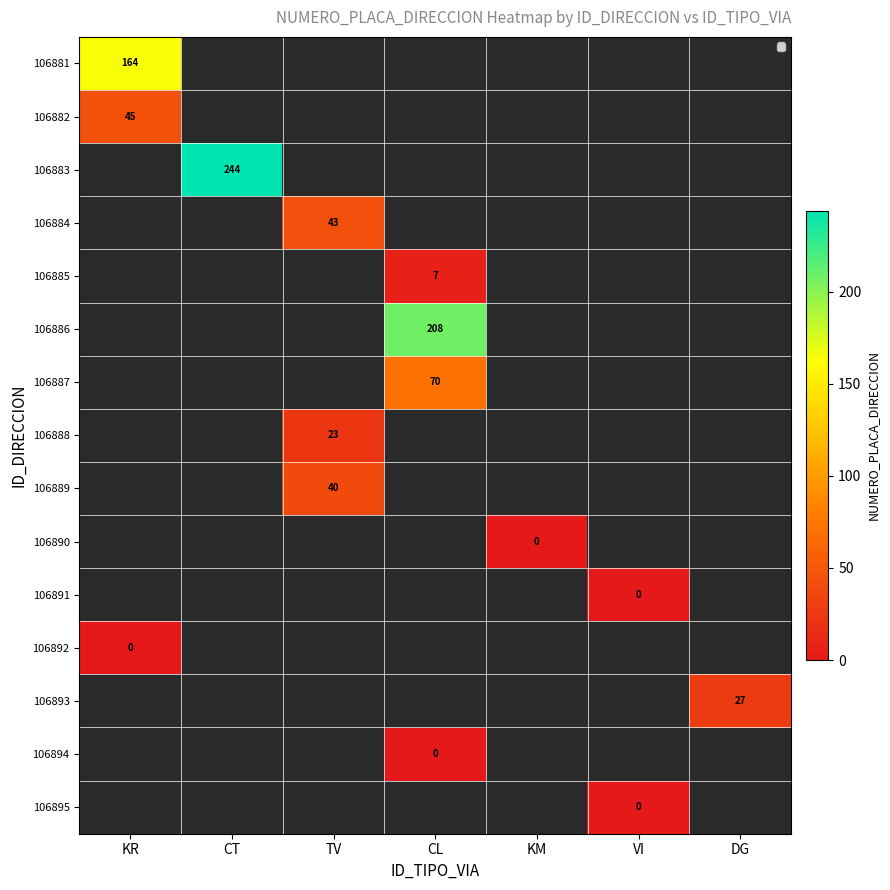

Is it true that 106889 equals 60 at TV?

False